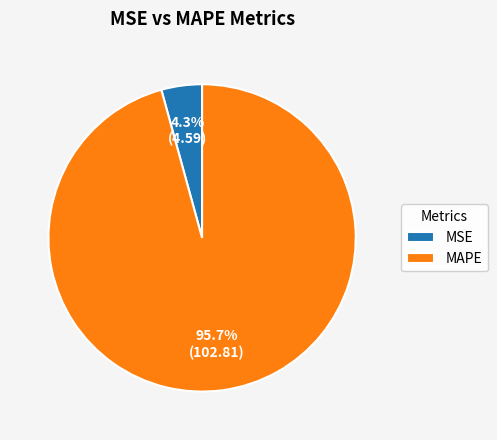

Which has a higher value, MSE or MAPE?

MAPE